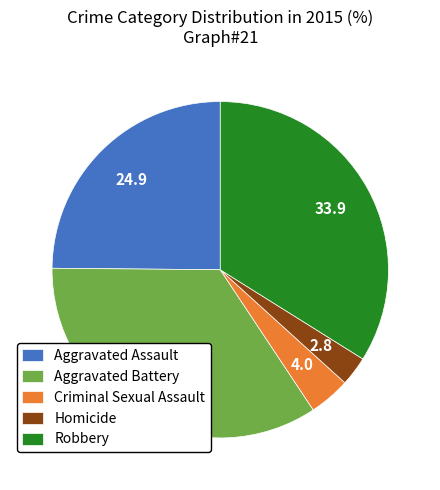

Do Aggravated Battery and Criminal Sexual Assault together represent more than half of the pie?

No